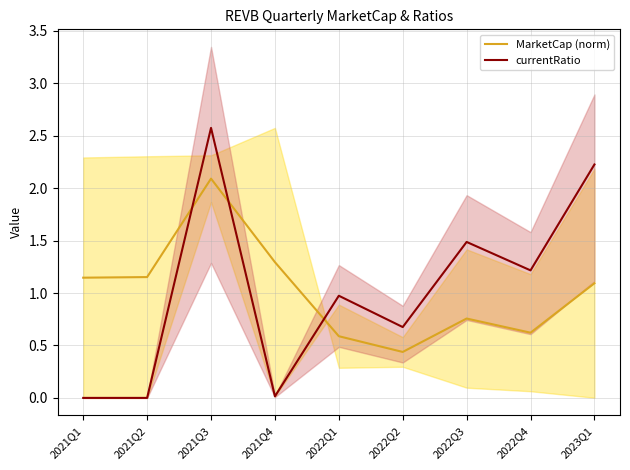

True or false: currentRatio has a value of 2.6 at 2021Q3.

True